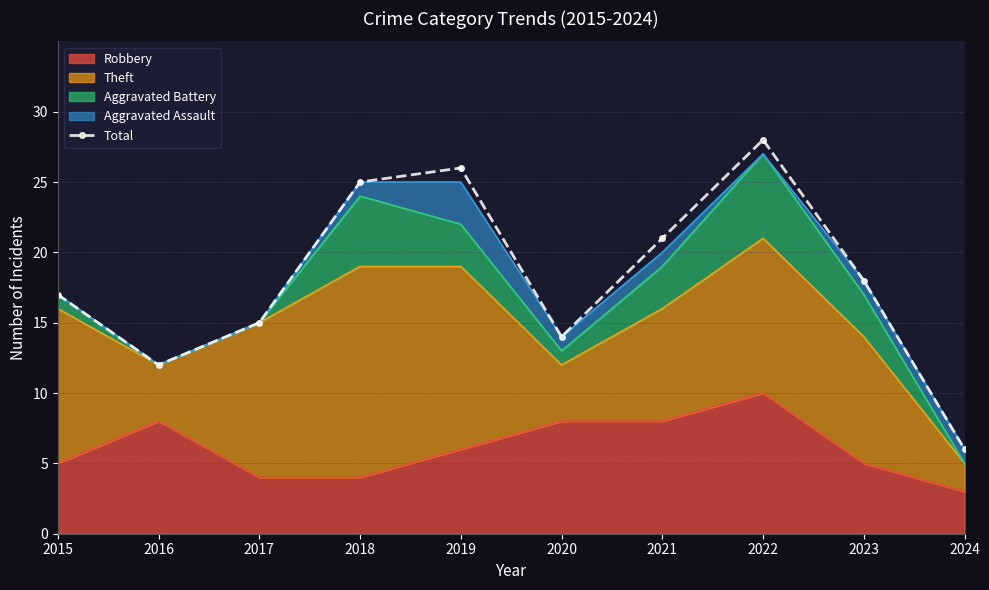

At which label is the value closest to 17?

2015